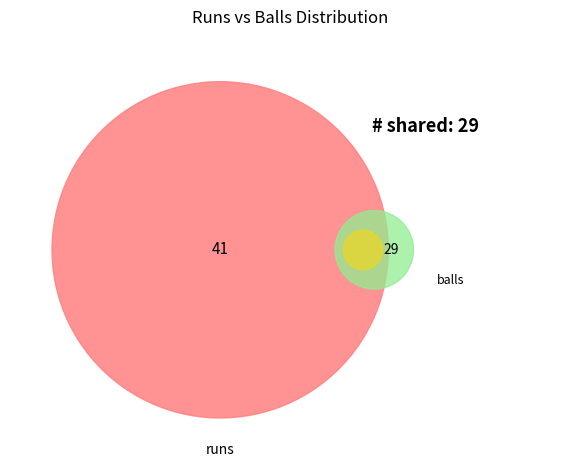

How many slices are in this pie chart?

3